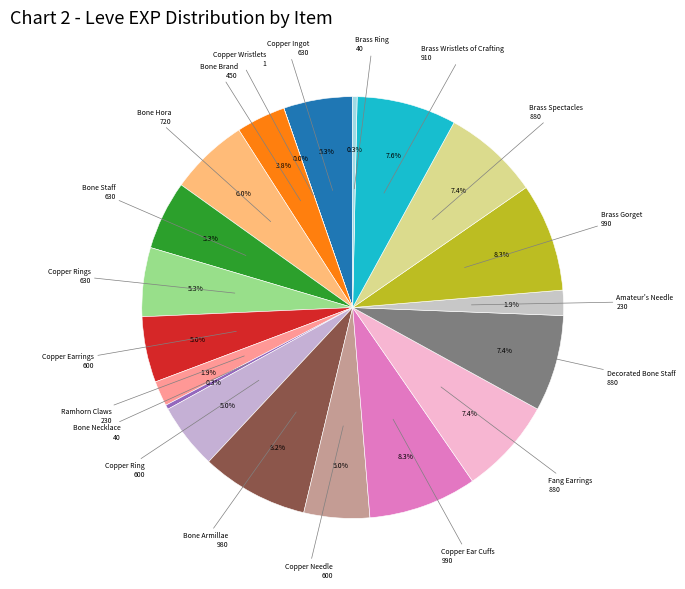

Is there any slice that represents more than half of the pie?

No